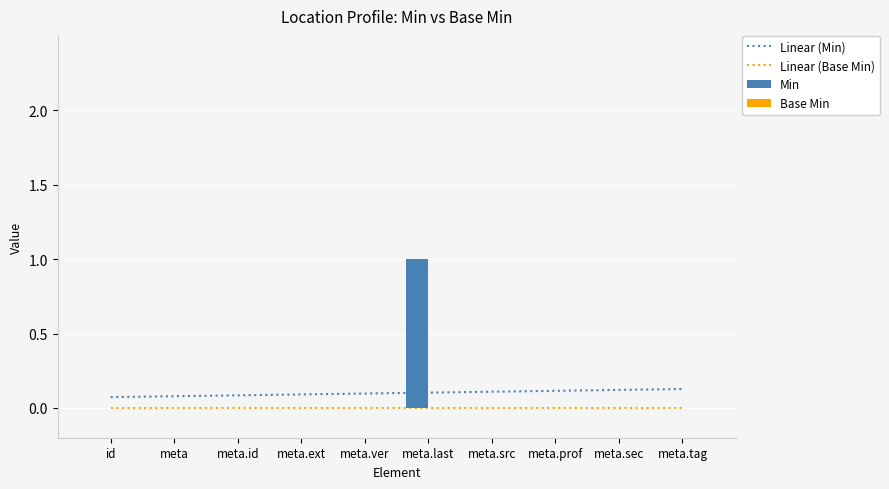

Which series has the largest total across all categories?

Min